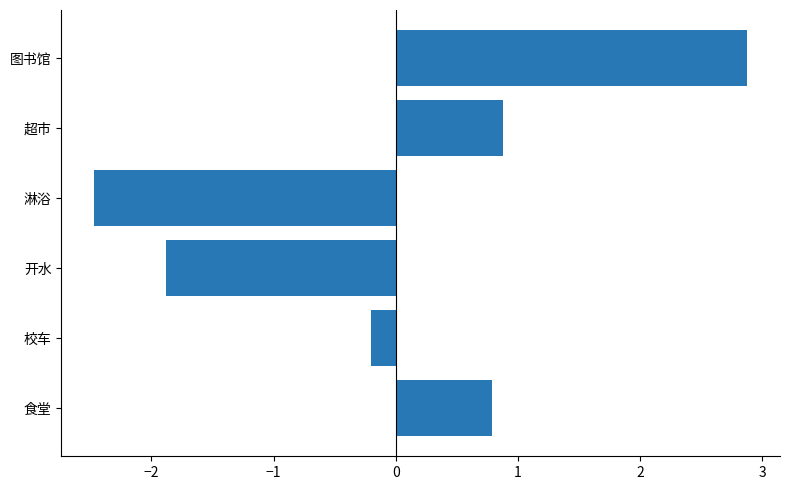

What is the difference between the second highest and second lowest values?

2.8